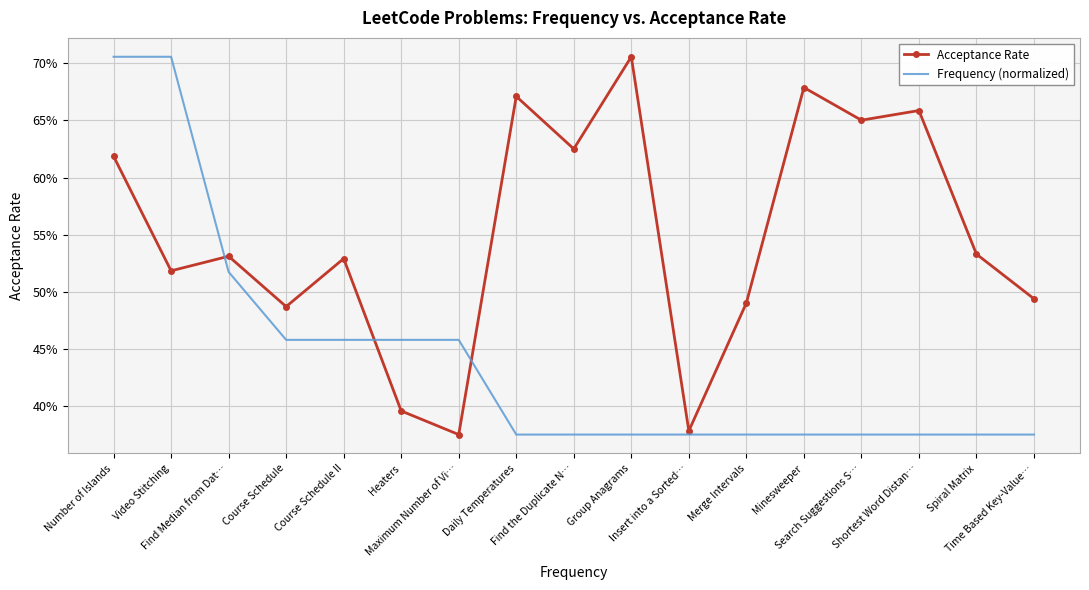

What are all the series names shown in the legend?

Acceptance Rate, Frequency (normalized)